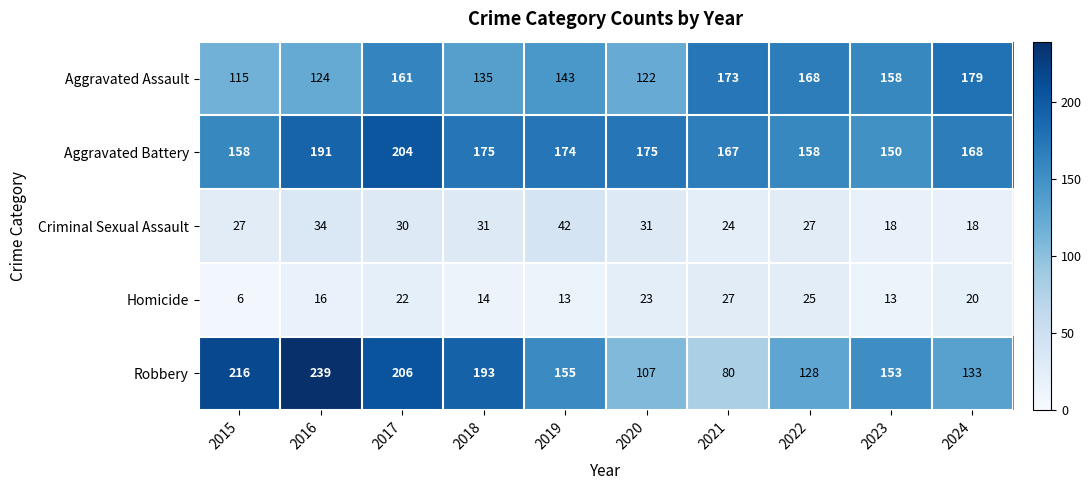

Which series has the largest total across all categories?

Aggravated Battery